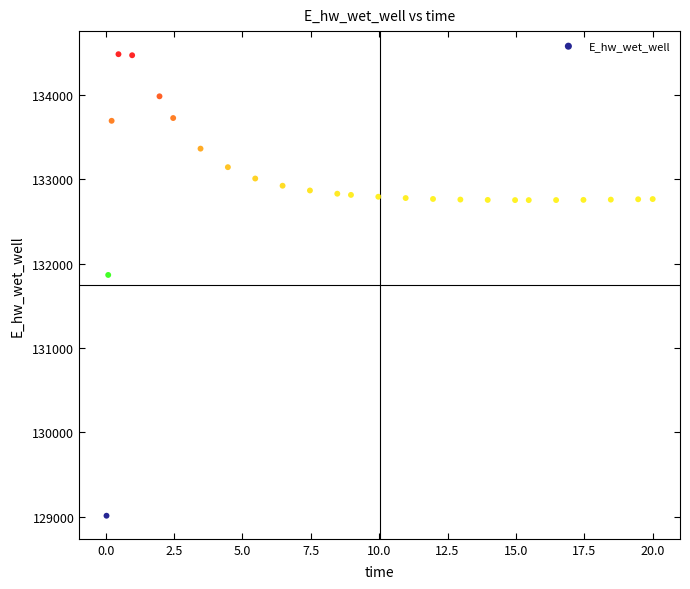

What is the range of Y values (max minus min)?

5463.2